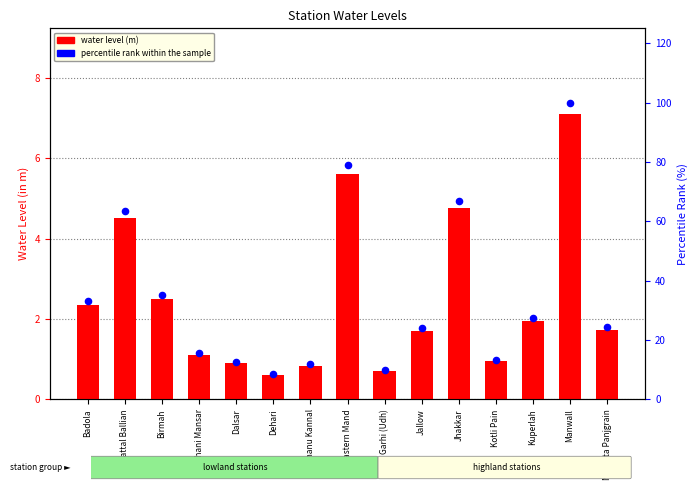

At how many categories does at least one series exceed 58?

4